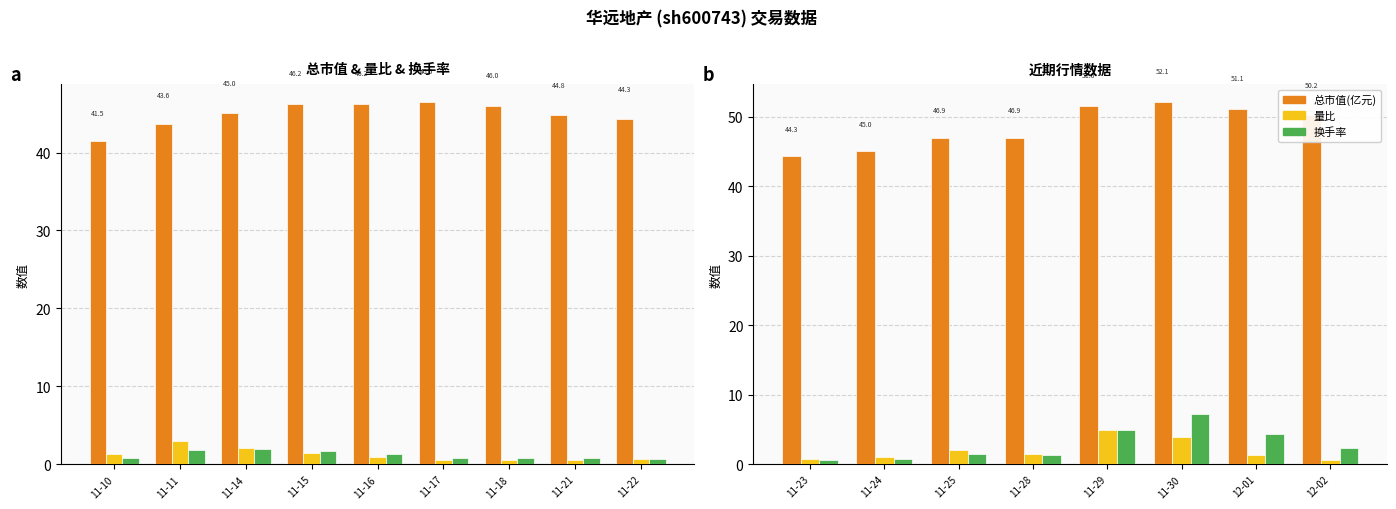

What is the minimum value for 换手率?

0.6